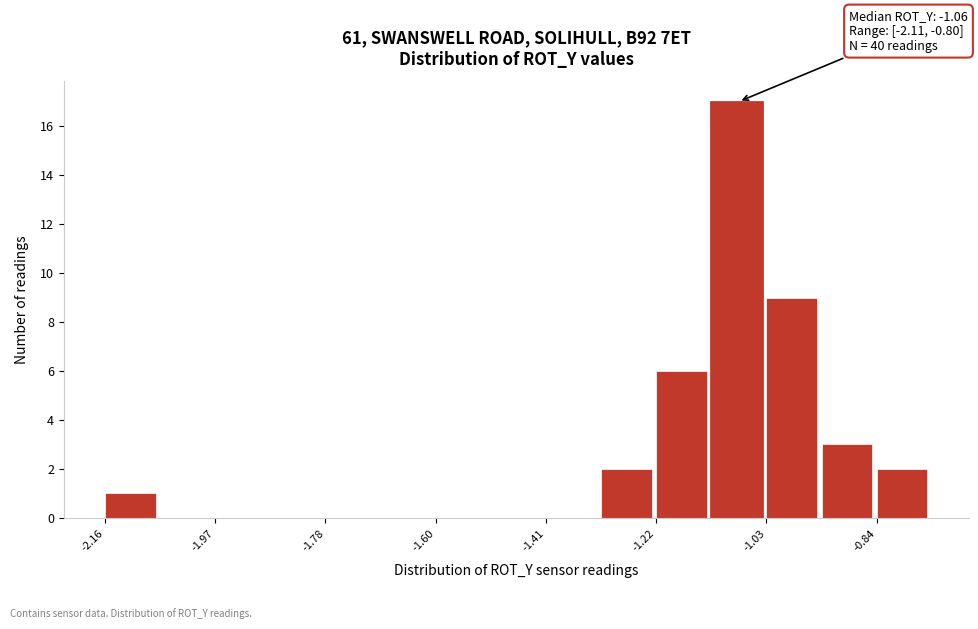

Which range on the x-axis has the tallest bar?

-1.126 to -1.032